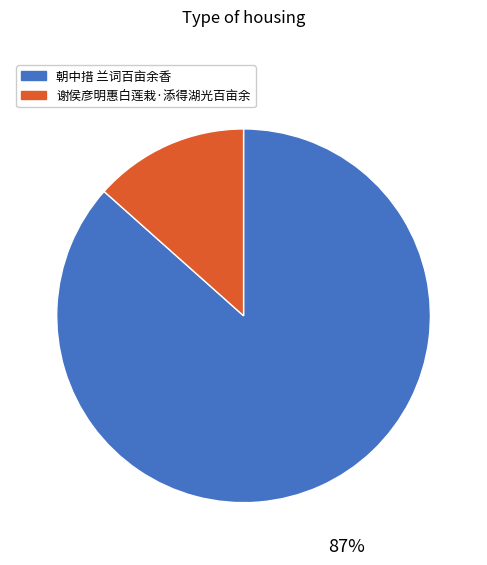

Is the sum of 朝中措 兰词百亩余香 and 谢侯彦明惠白莲栽·添得湖光百亩余 greater than half?

Yes